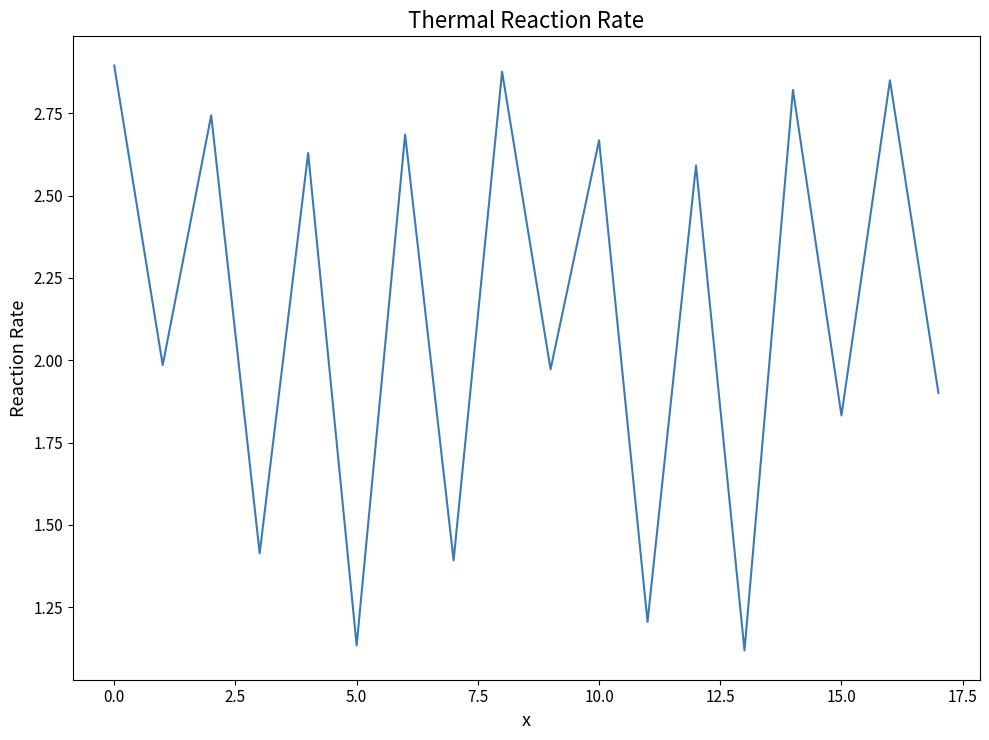

How many distinct data groups are displayed?

1